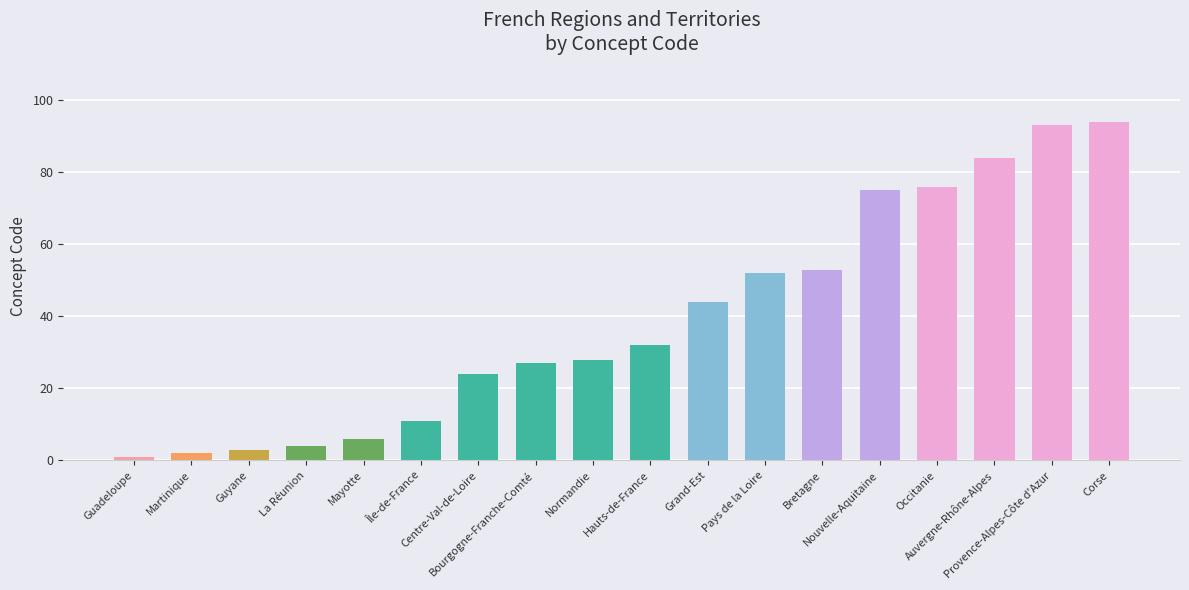

The chart shows a value of 6 at Mayotte. True or false?

True